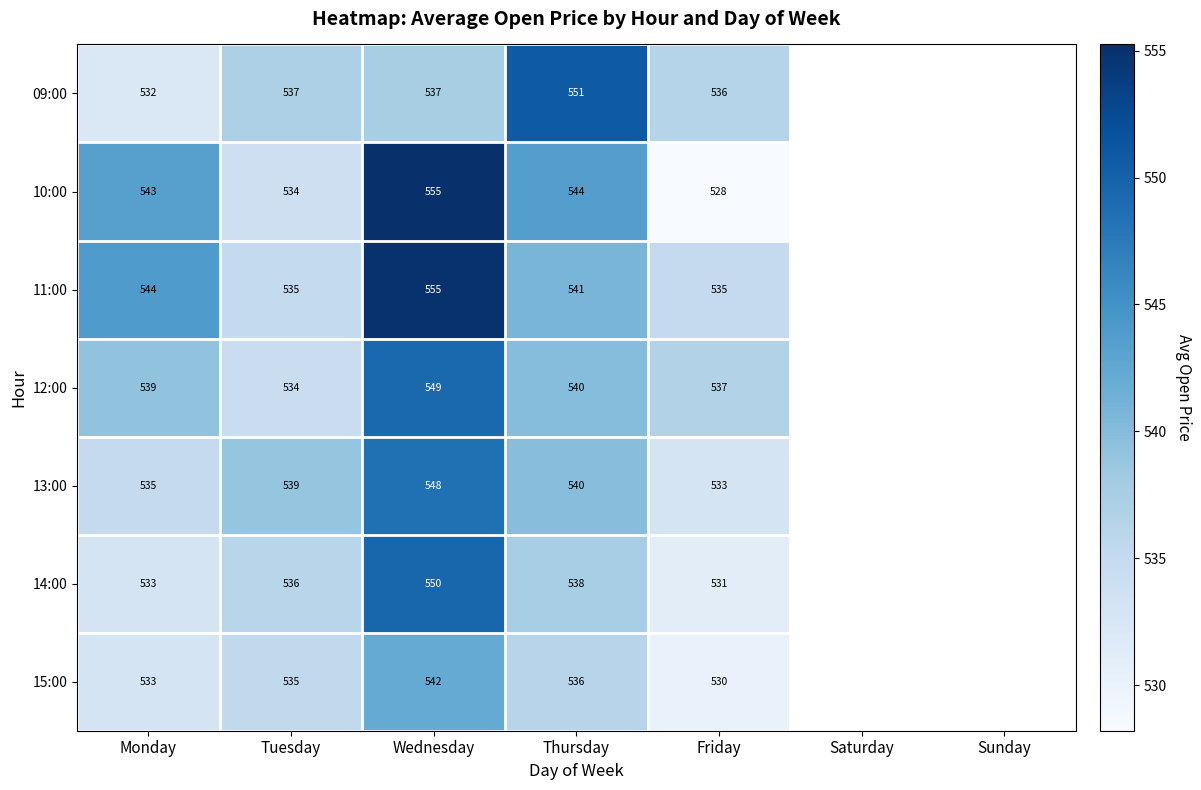

Is the value of 15:00 at Wednesday greater than the value of 12:00 at Monday?

Yes